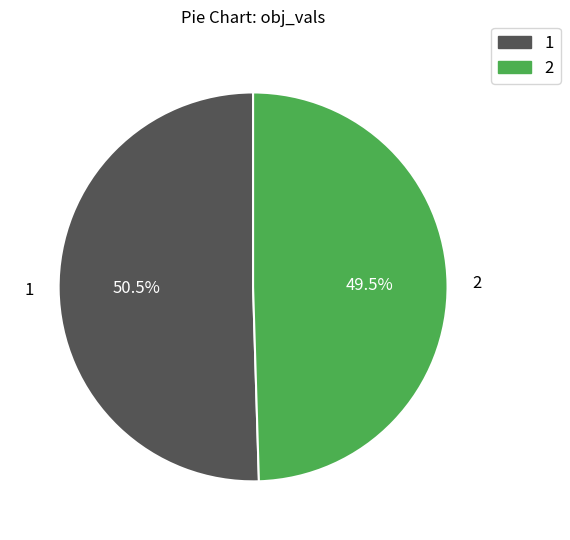

How many slices are in this pie chart?

2